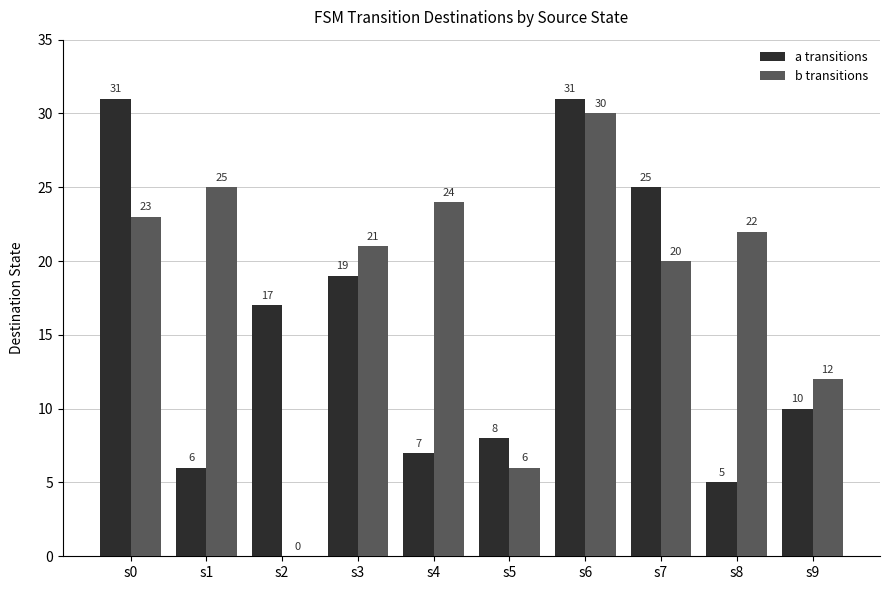

How many groups of bars are there?

10